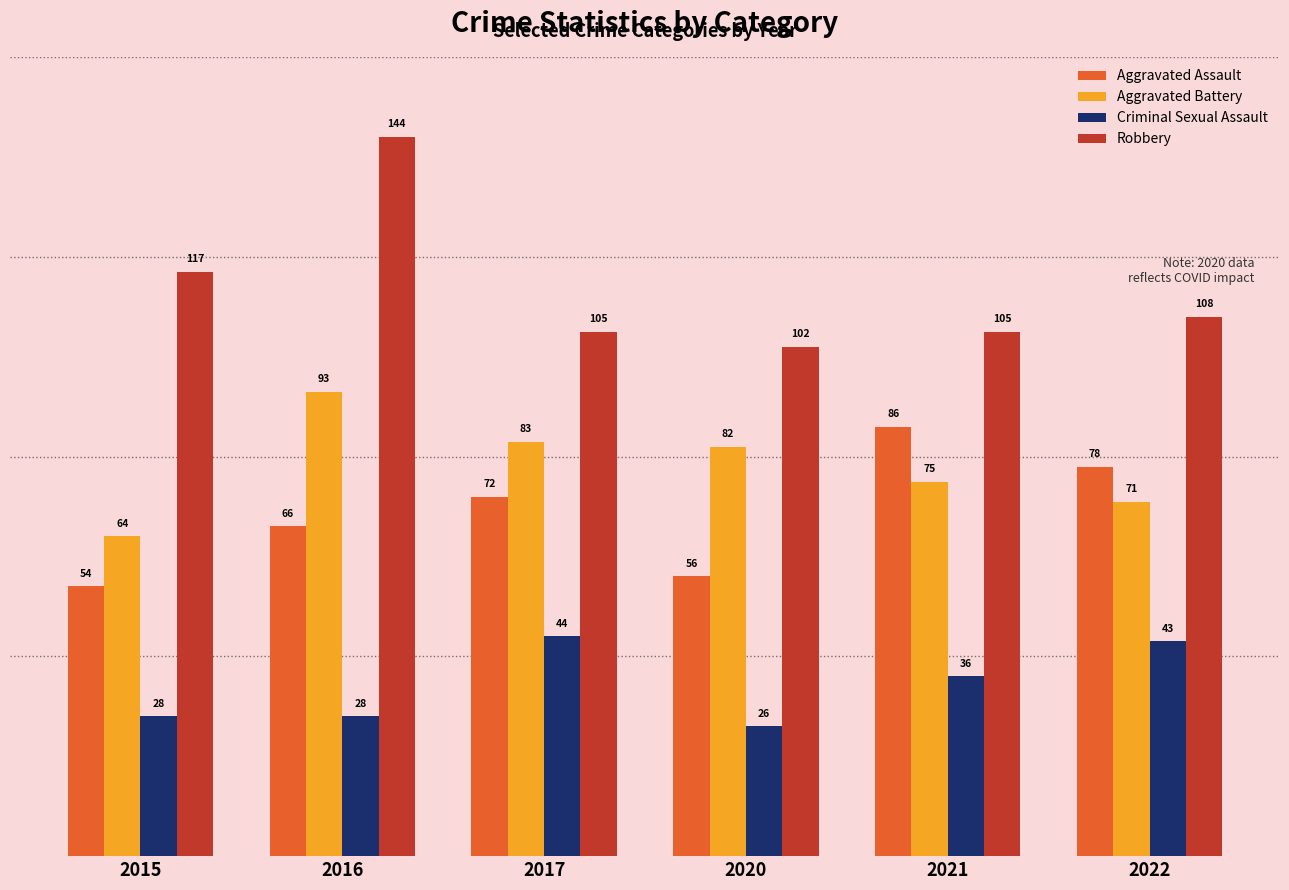

At 2015, list the series in order from largest to smallest.

Robbery, Aggravated Battery, Aggravated Assault, Criminal Sexual Assault